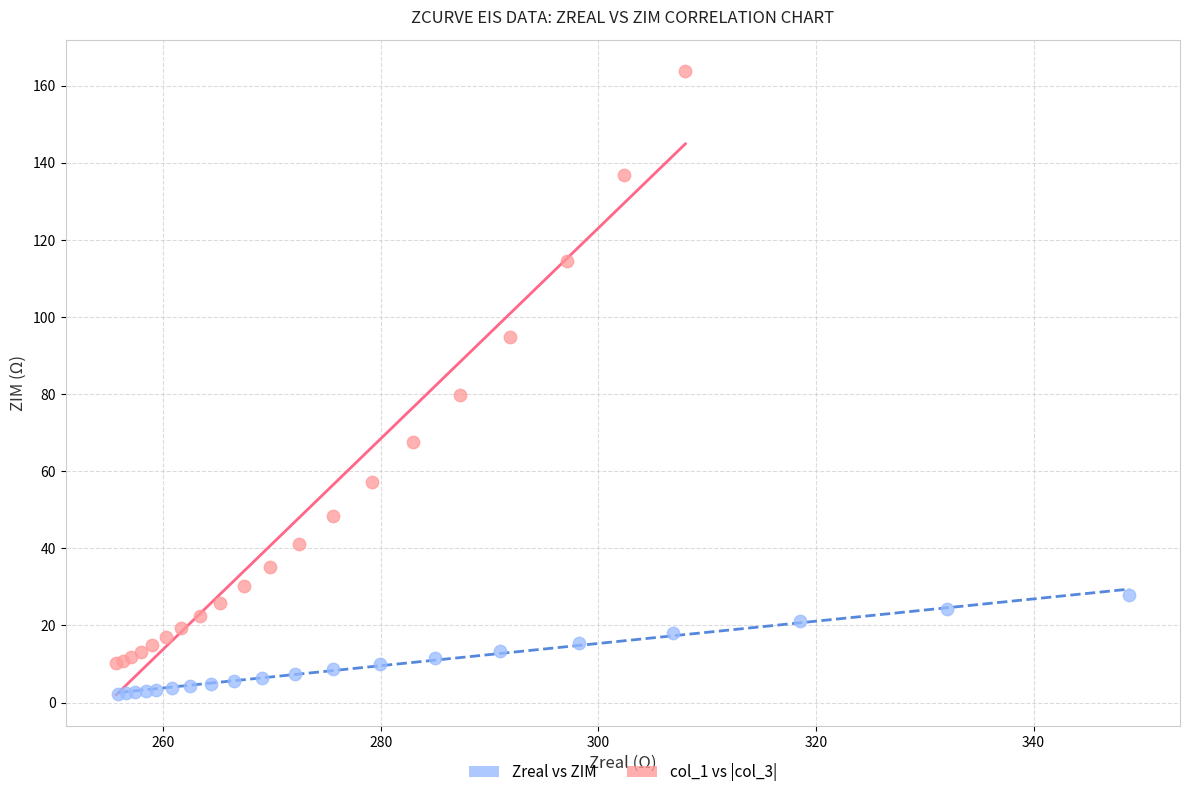

Which series has the largest Y range (max minus min)?

Zreal vs ZIM